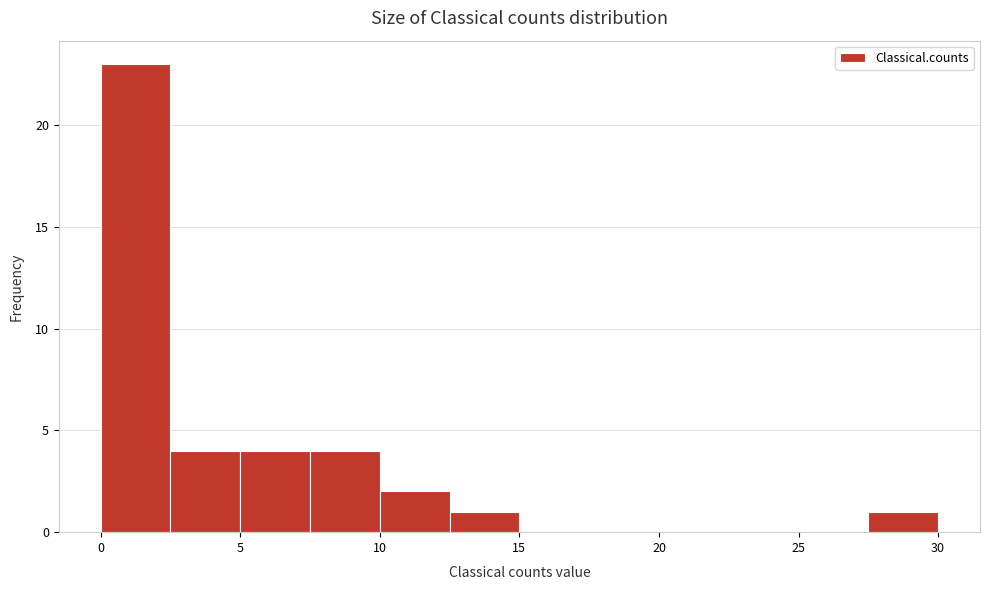

Reading left to right, list every bar in this chart as the range it spans on the x-axis followed by its height. The values are not printed on the chart, so give them approximately, as read against the axis.

0.0 to 2.5: 23
2.5 to 5.0: 4
5.0 to 7.5: 4
7.5 to 10.0: 4
10.0 to 12.5: 2
12.5 to 15.0: 1
15.0 to 17.5: 0
17.5 to 20.0: 0
20.0 to 22.5: 0
22.5 to 25.0: 0
25.0 to 27.5: 0
27.5 to 30.0: 1